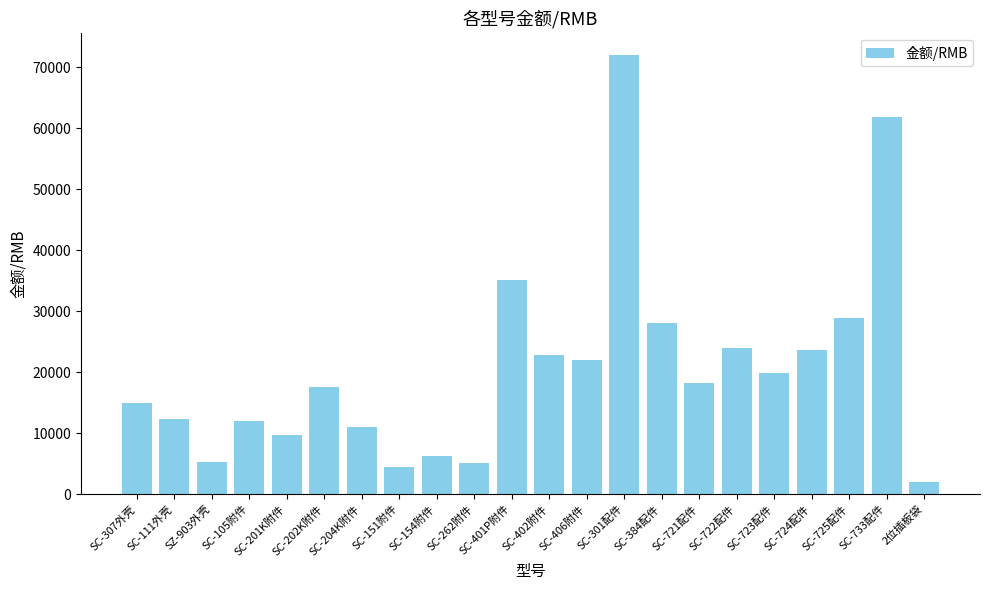

What is the sum of the values at SC-723配件 and SC-201K附件?

29560